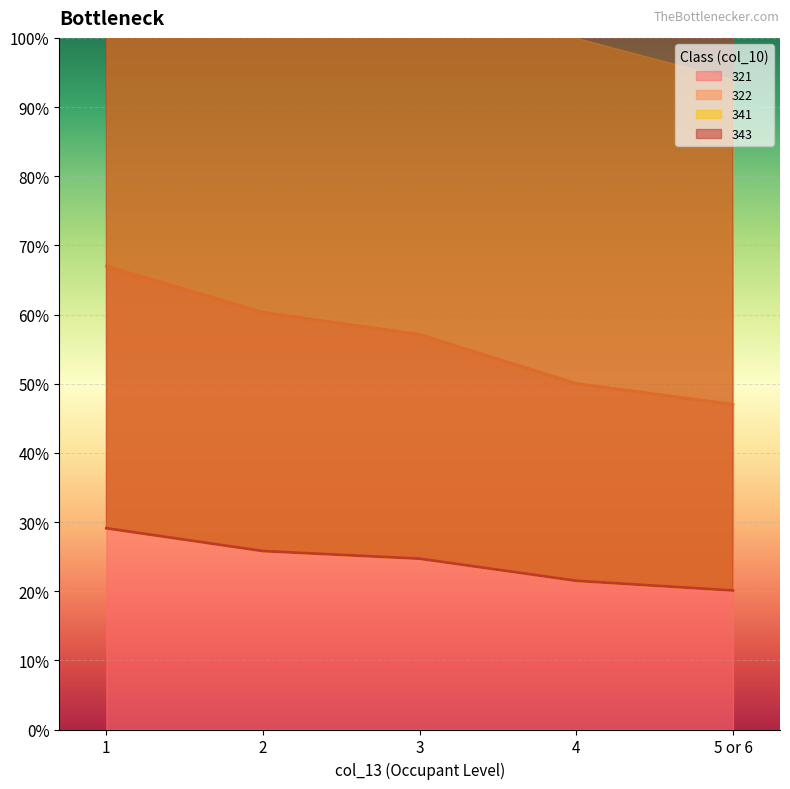

At which category does the chart reach its minimum across all series?

5 or 6